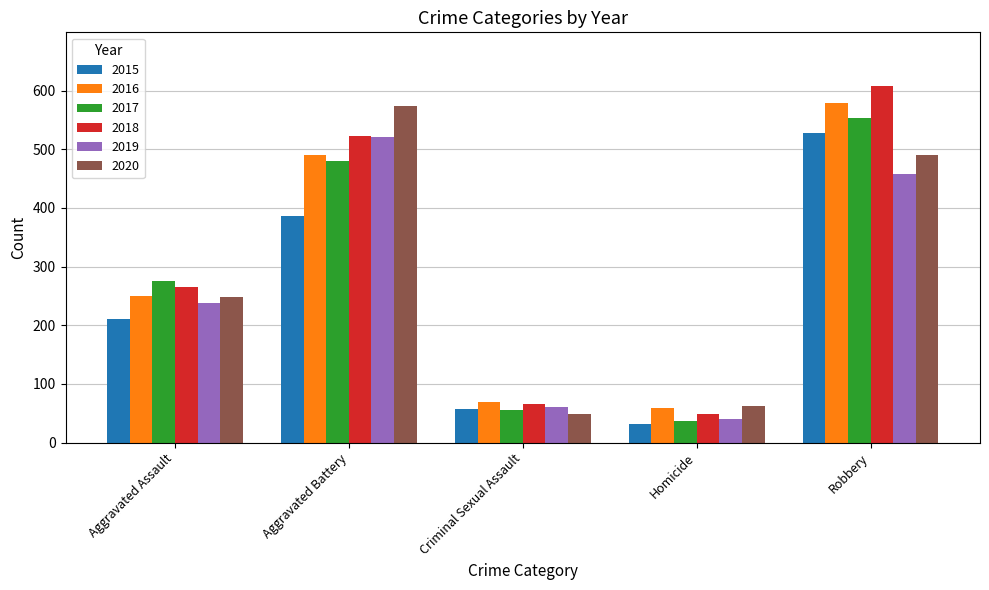

List the labels in order of 2015 value, largest first.

Robbery, Aggravated Battery, Aggravated Assault, Criminal Sexual Assault, Homicide